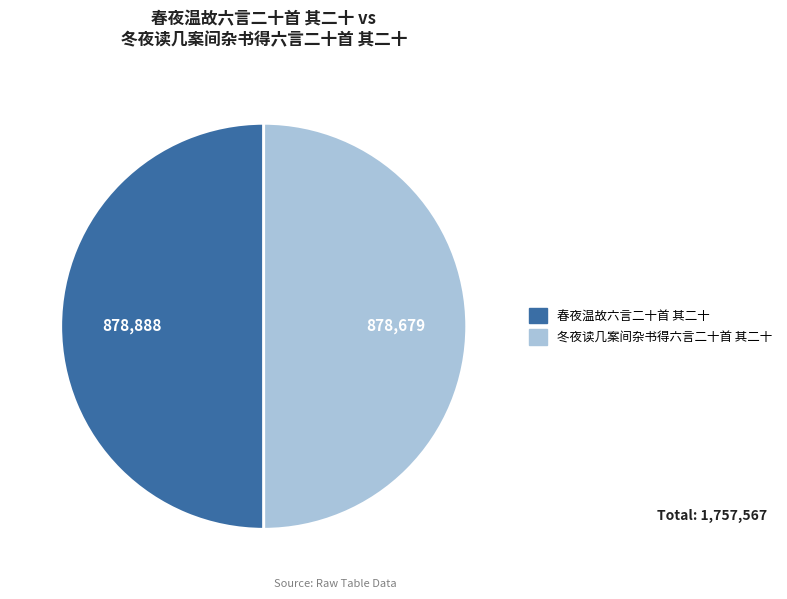

How many slices are in this pie chart?

2